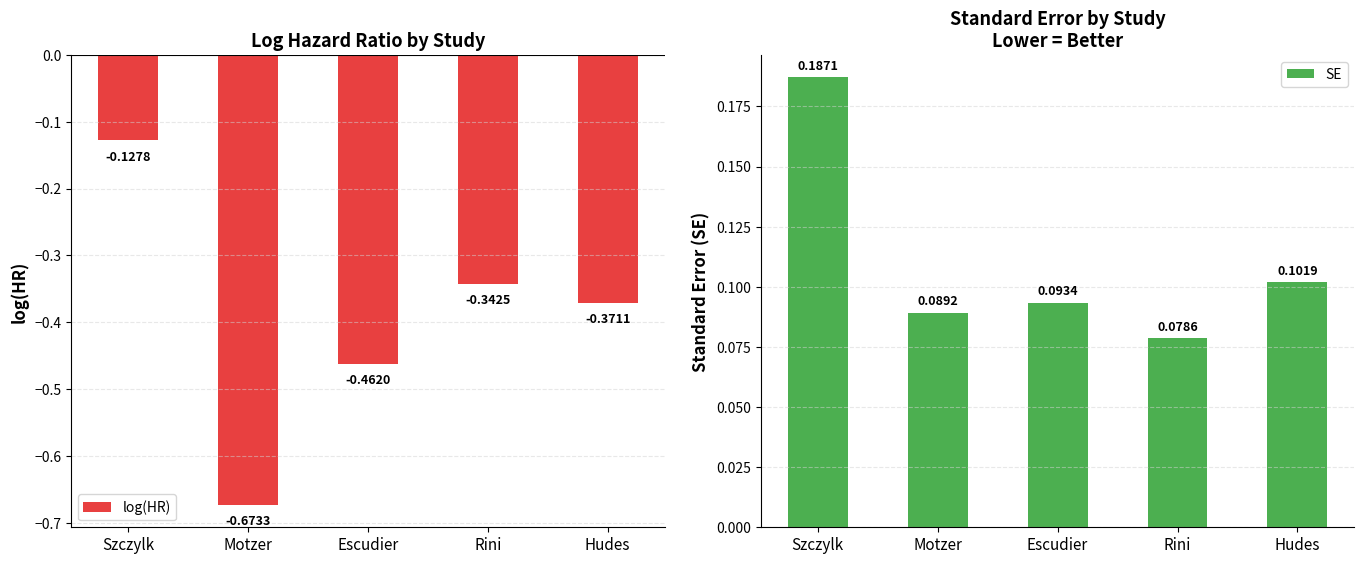

Is it true that log(HR) equals -0.5 at Rini?

False